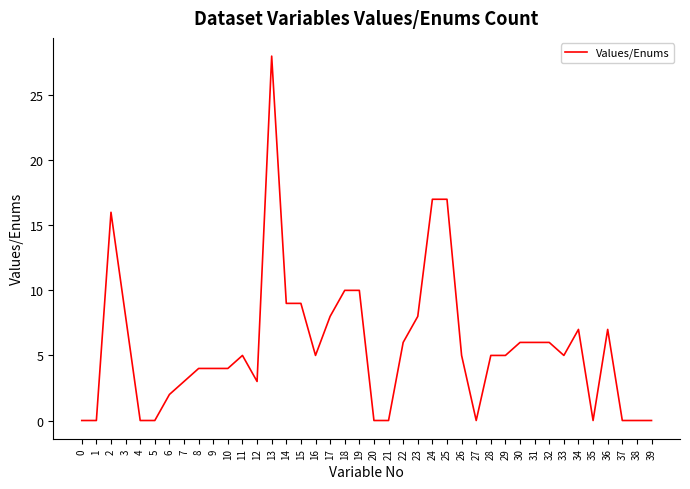

The chart shows a value of -11 at 4. True or false?

False